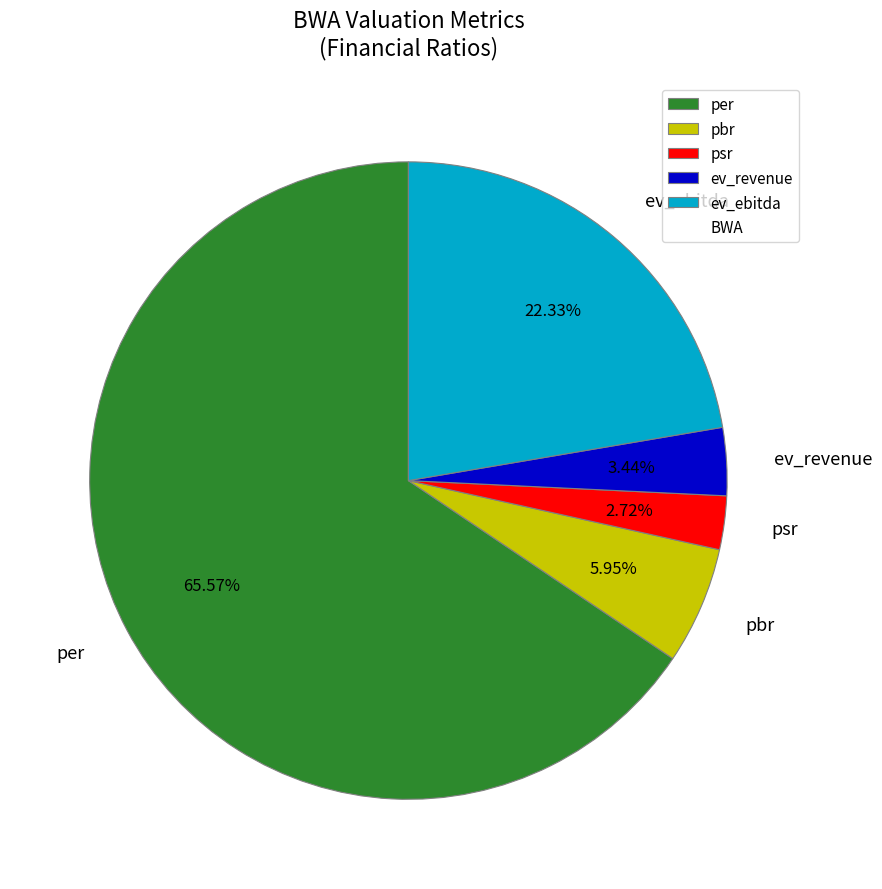

Is the sum of ev_ebitda and psr greater than half?

No